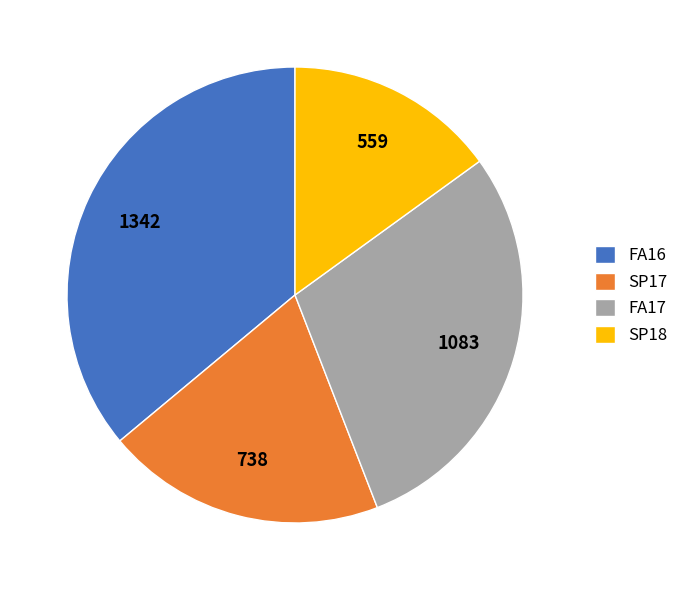

Does FA17 account for over 50% of the chart?

No